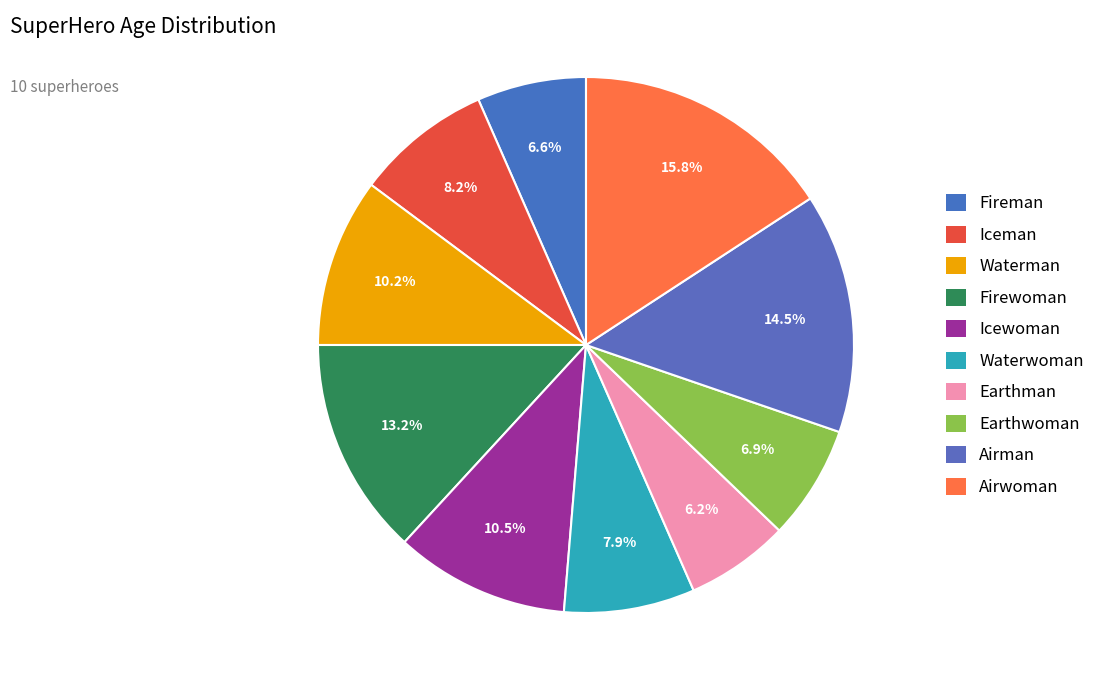

Combined, do Waterman and Airman account for over 50%?

No